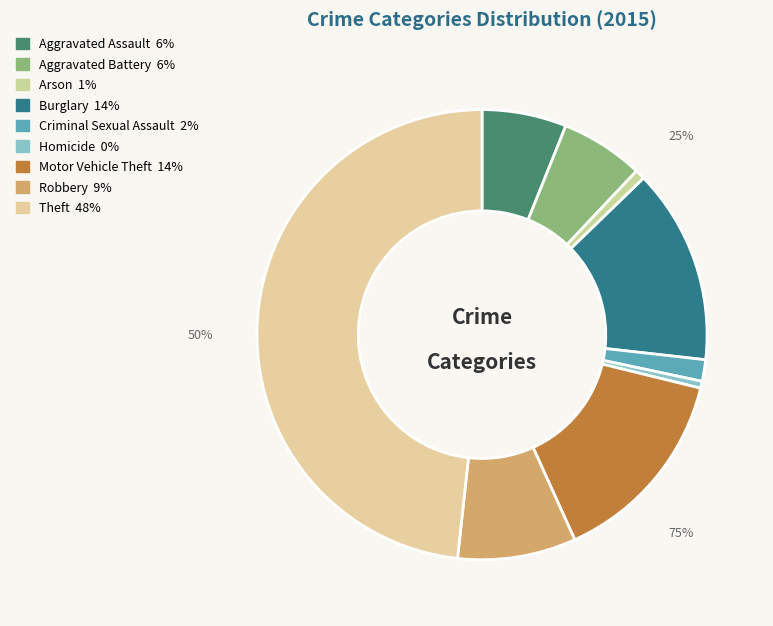

Which has a higher value, Aggravated Assault or Burglary?

Burglary